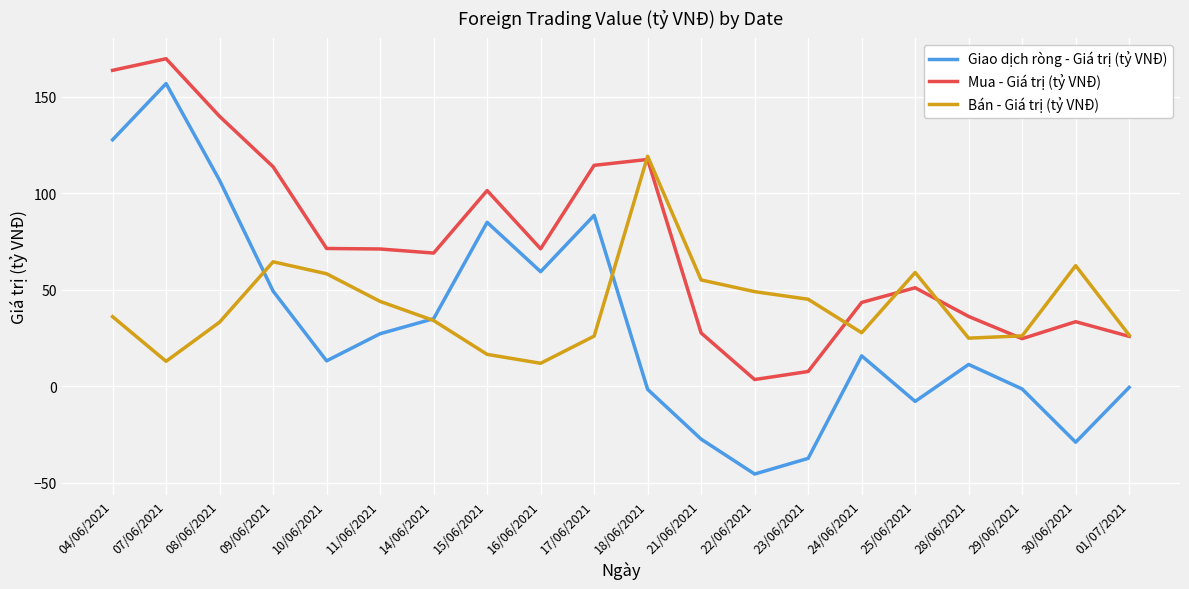

True or false: Mua - Giá trị (tỷ VNĐ) and Giao dịch ròng - Giá trị (tỷ VNĐ) intersect in this chart.

False